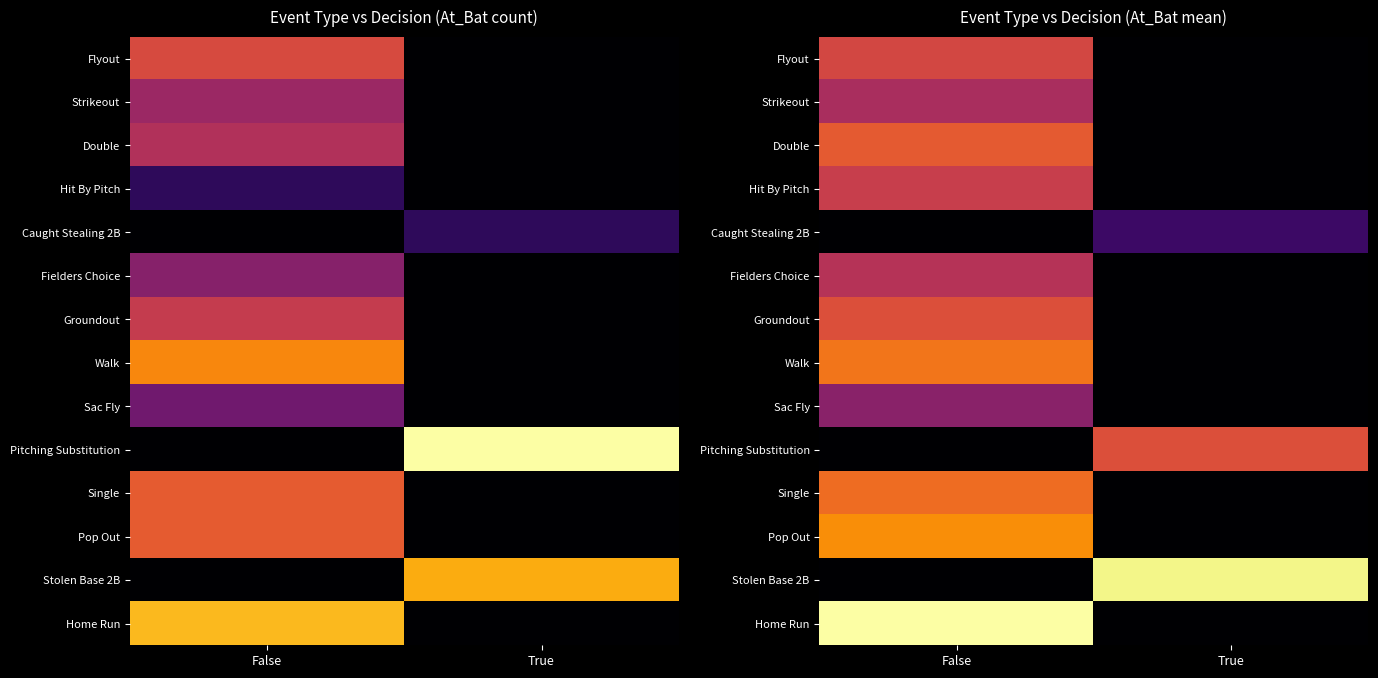

True or false: Flyout has a value of 0.0 at True.

True